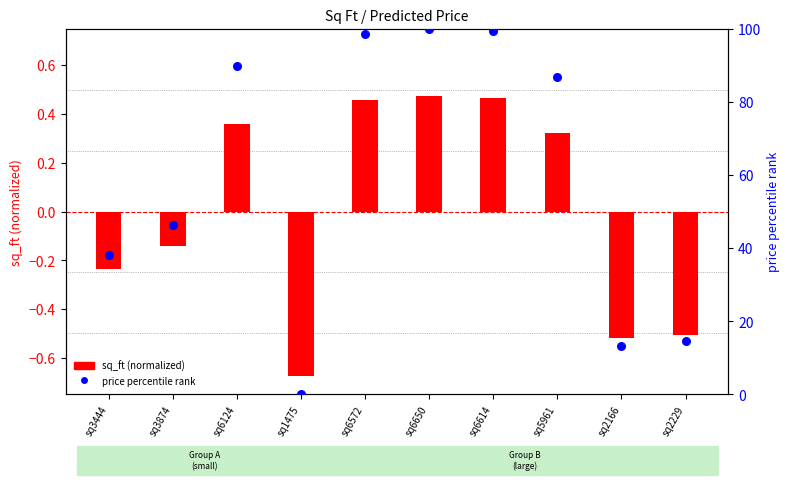

At which category is the sum across all series the highest?

sq6650